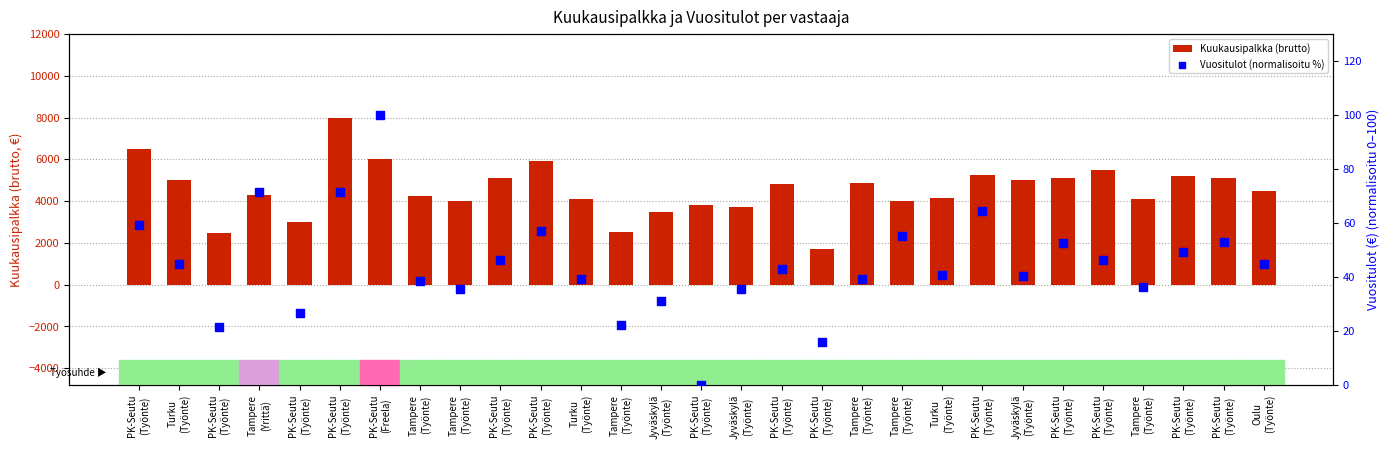

Which series contains the highest Y value?

Kuukausipalkka (brutto)